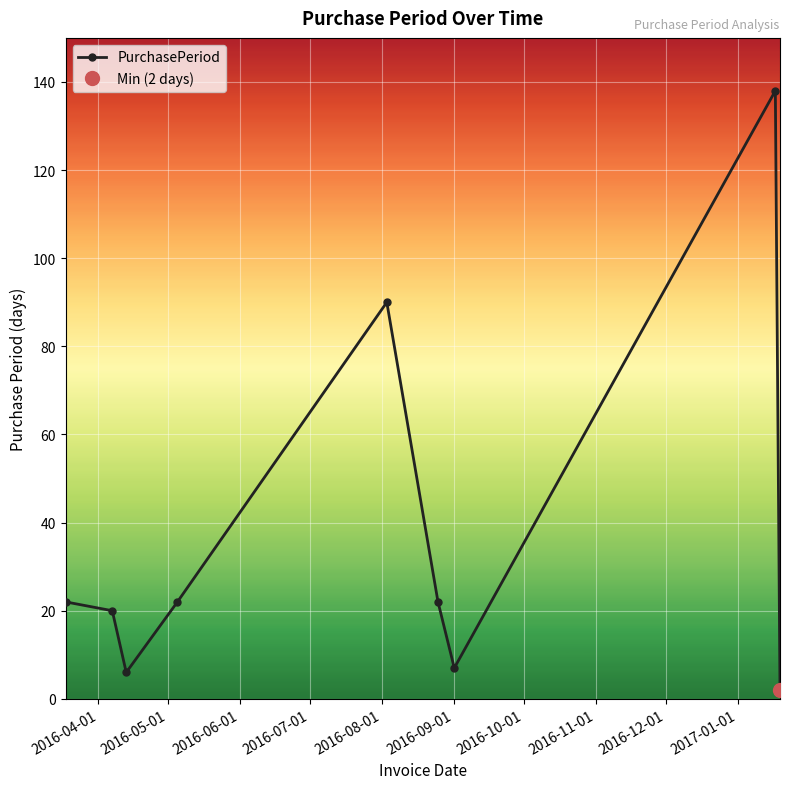

How many interior local valleys does the PurchasePeriod series have?

2